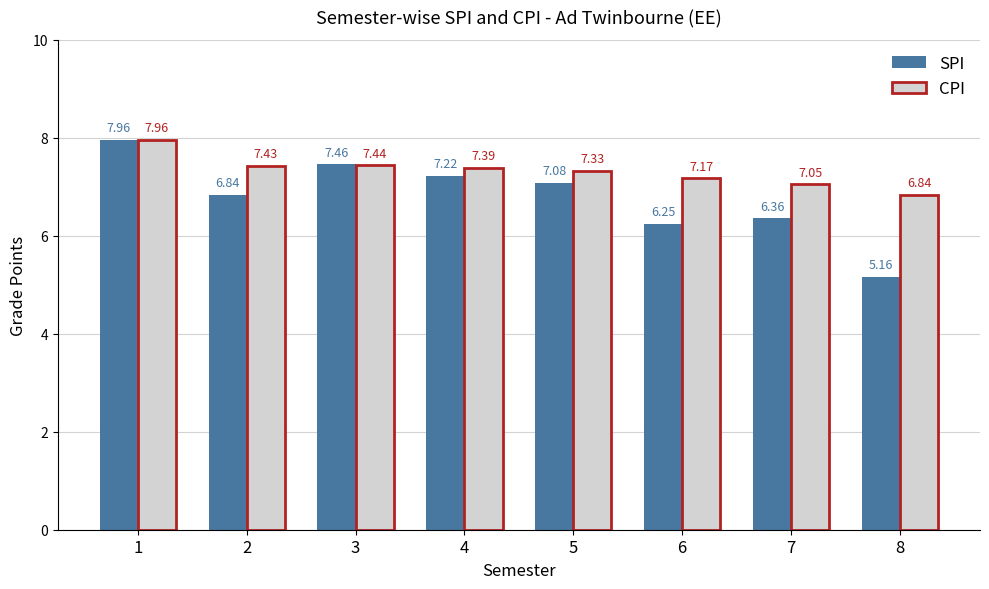

What is the difference between the second highest and minimum values in the SPI series?

2.3